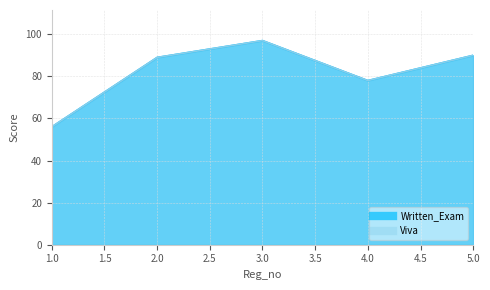

In Written_Exam, how many points are higher than both neighbors (excluding endpoints)?

1